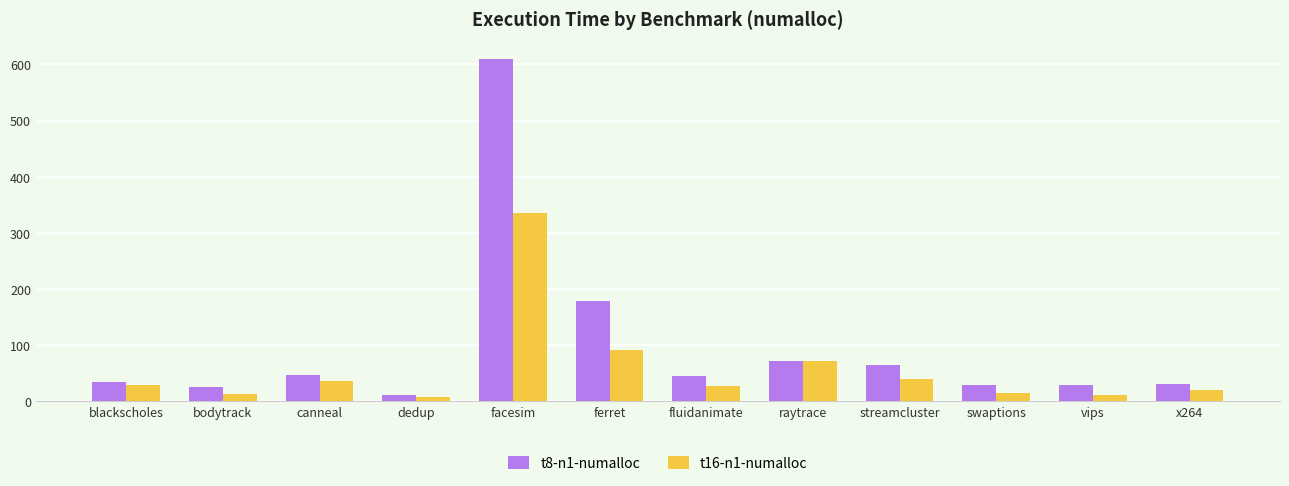

The t16-n1-numalloc series shows 26.1 at fluidanimate. True or false?

True